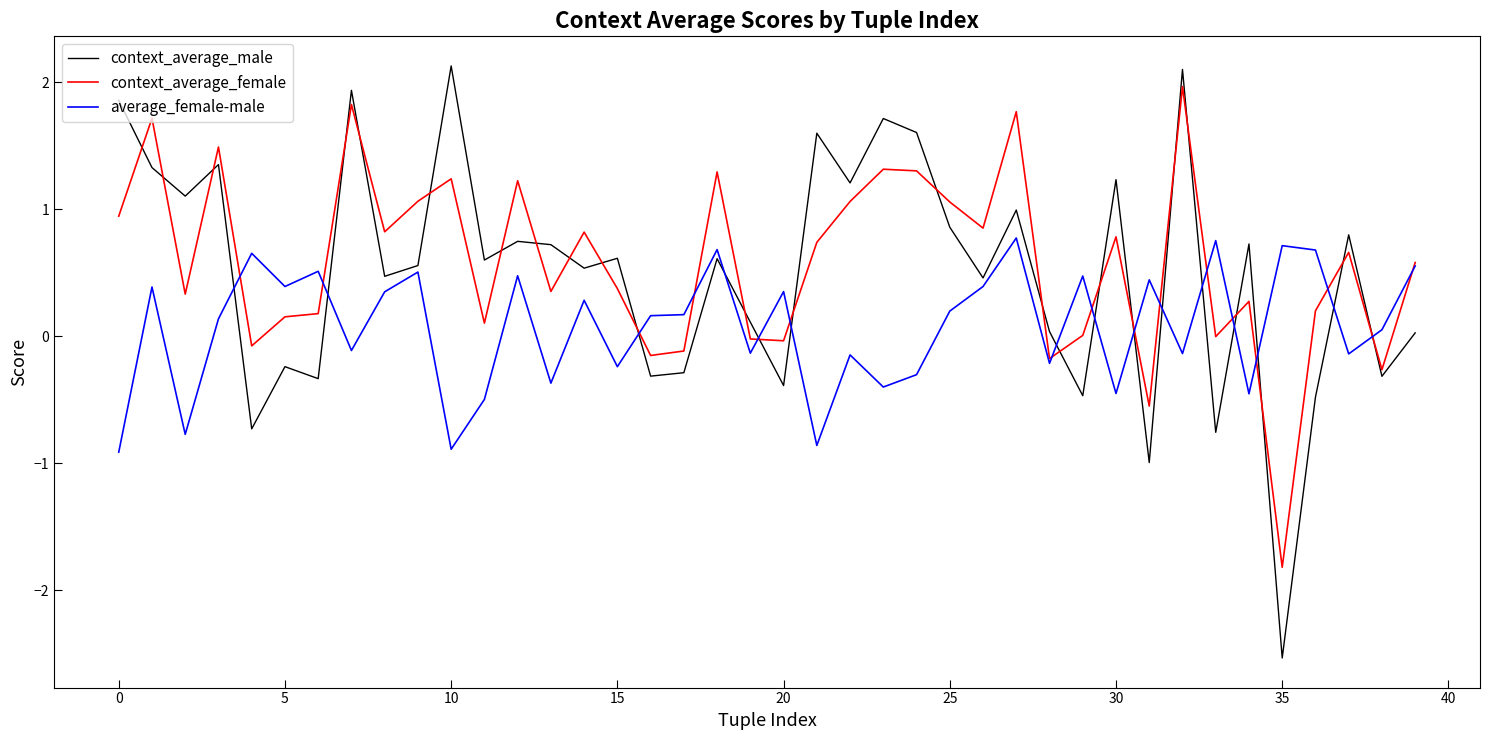

What is the greatest value displayed?

2.1